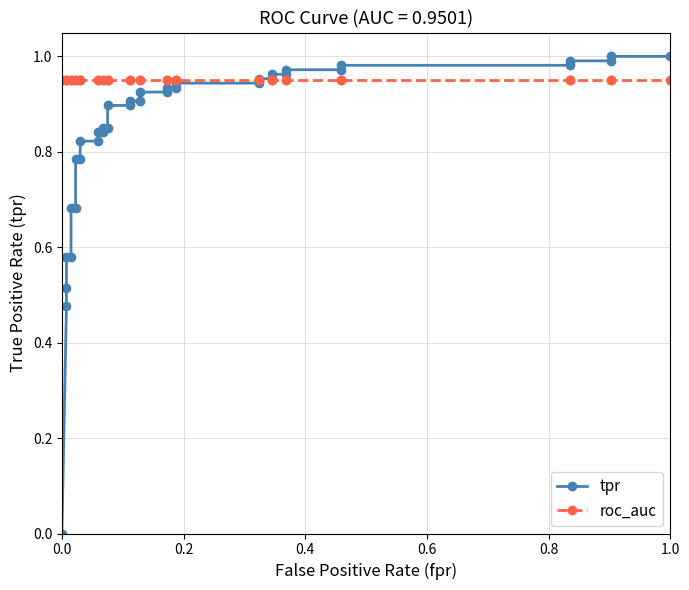

What are all the series names shown in the legend?

tpr, roc_auc